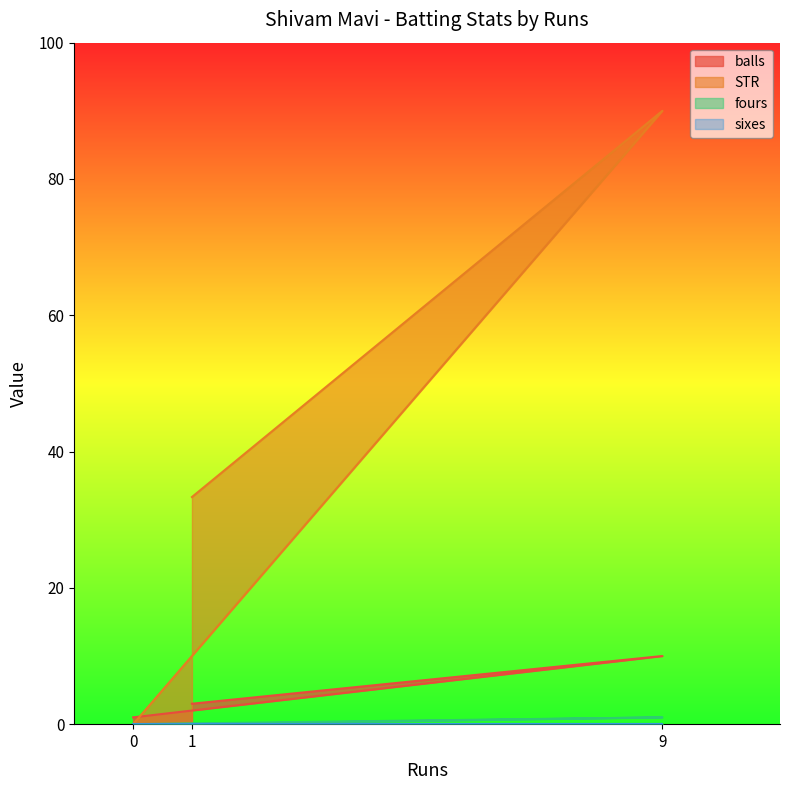

What is the difference between the highest and lowest values at 1?

33.3